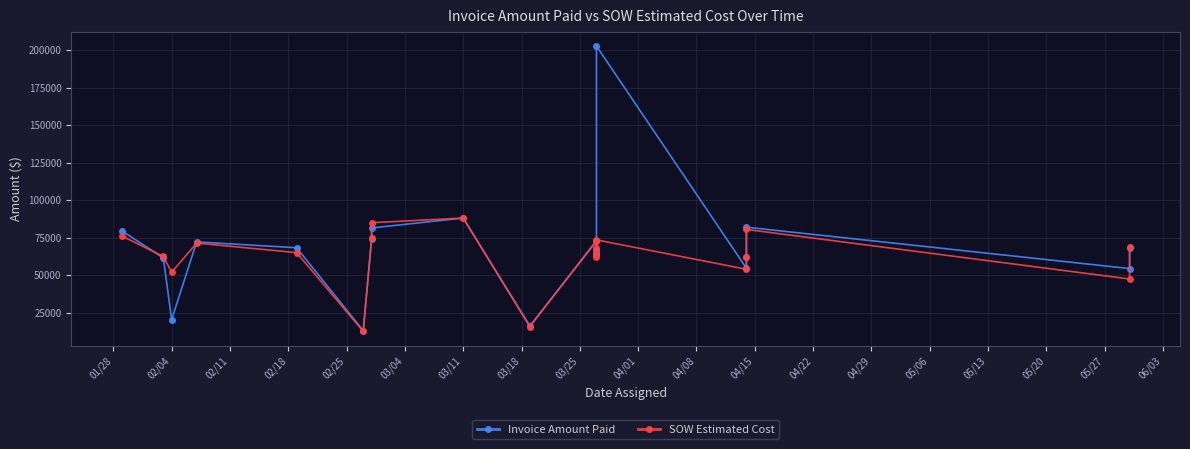

The value of Invoice Amount Paid at 06/03 is 54385.1. True or false?

True